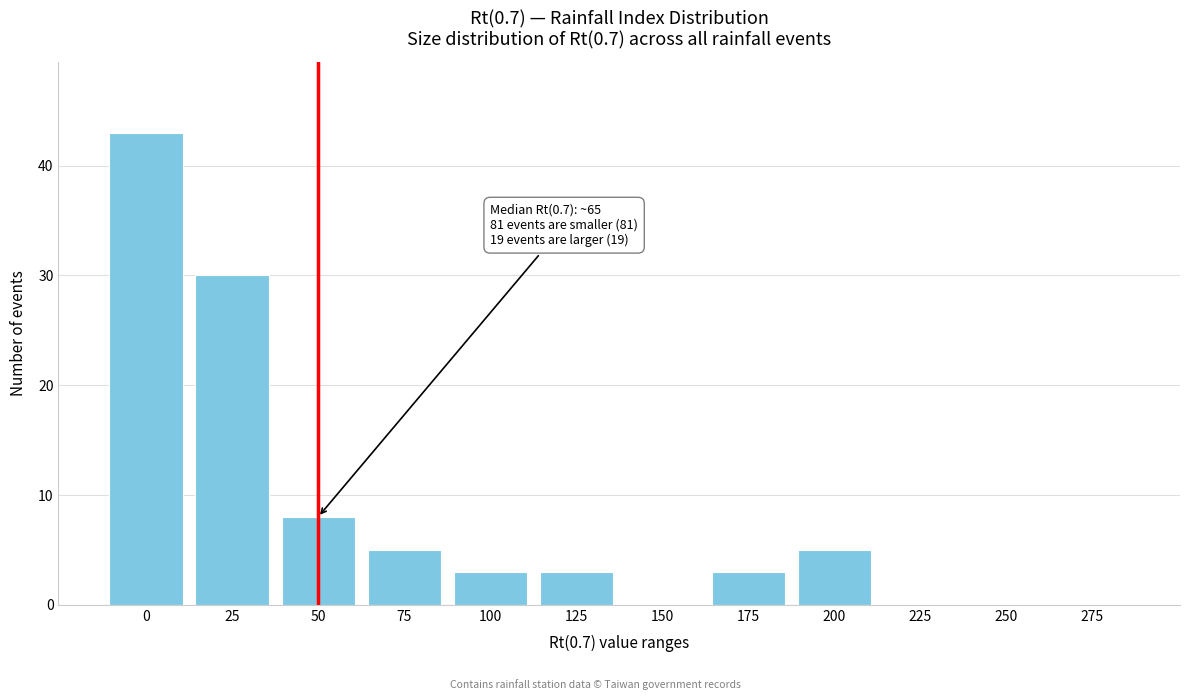

Reading left to right, extract all data points from this chart.

0=43	25=30	50=8	75=5	100=3	125=3	150=0	175=3	200=5	225=0	250=0	275=0